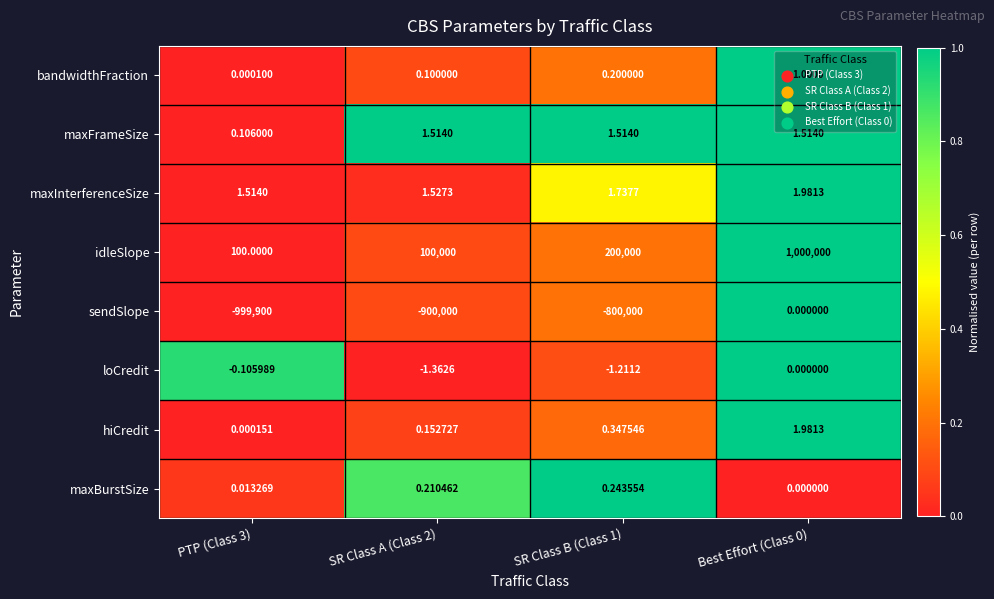

Rank the series at SR Class B (Class 1) from highest to lowest value.

idleSlope, maxInterferenceSize, maxFrameSize, hiCredit, maxBurstSize, bandwidthFraction, loCredit, sendSlope